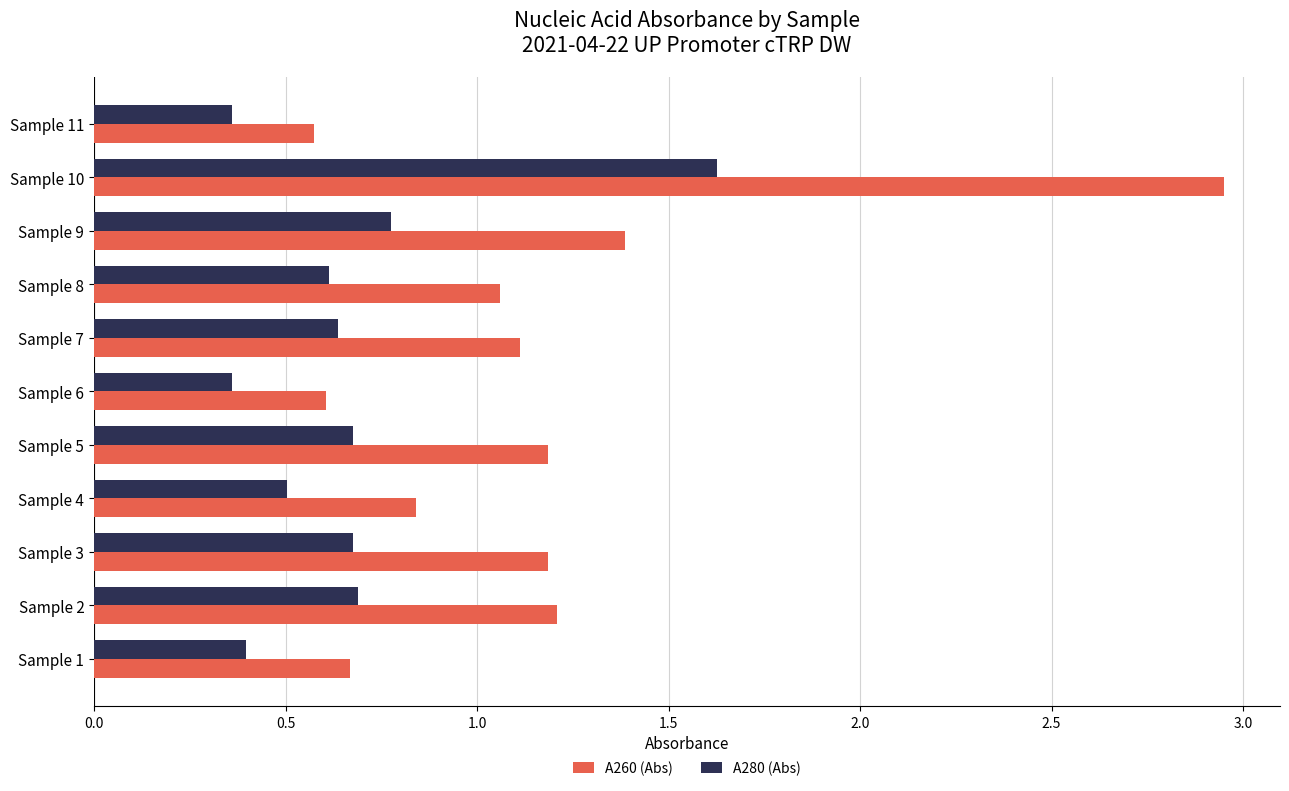

Which series has the largest range (max minus min)?

A260 (Abs)